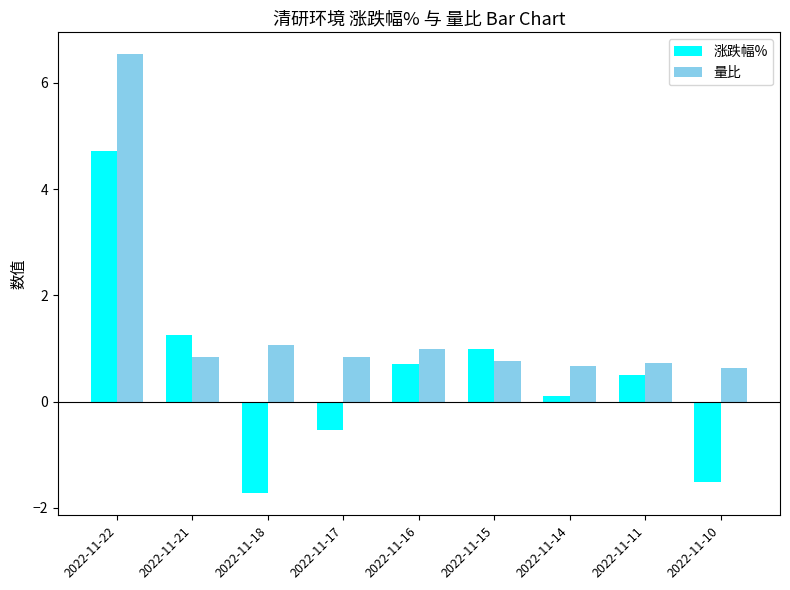

Rank the categories by 涨跌幅% value from highest to lowest.

2022-11-22, 2022-11-21, 2022-11-15, 2022-11-16, 2022-11-11, 2022-11-14, 2022-11-17, 2022-11-10, 2022-11-18